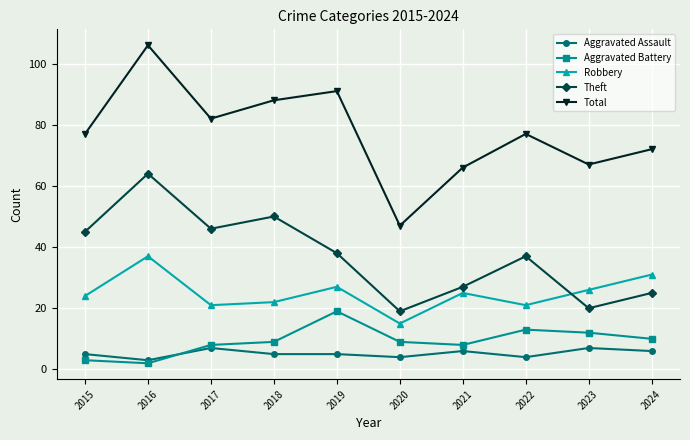

The value of Total at 2023 is 67. True or false?

True